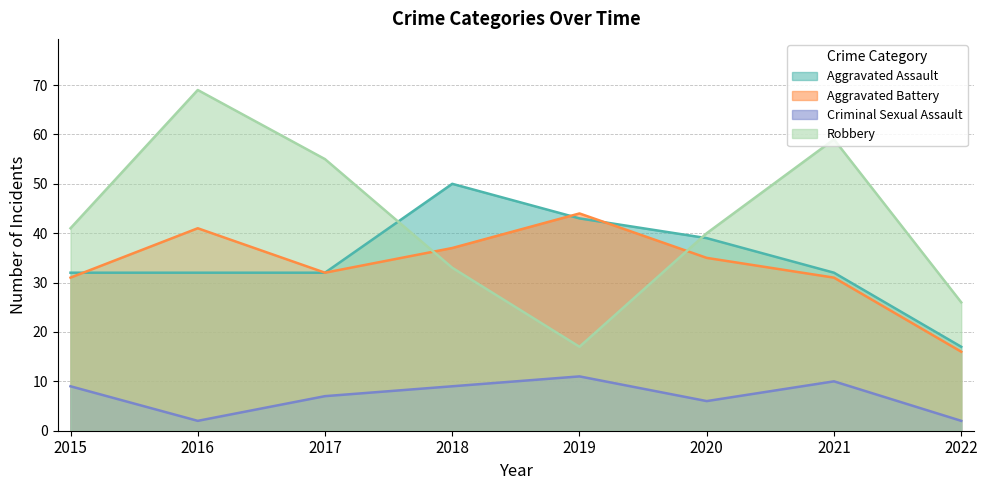

What is the spread (max minus min) of values at 2017?

48